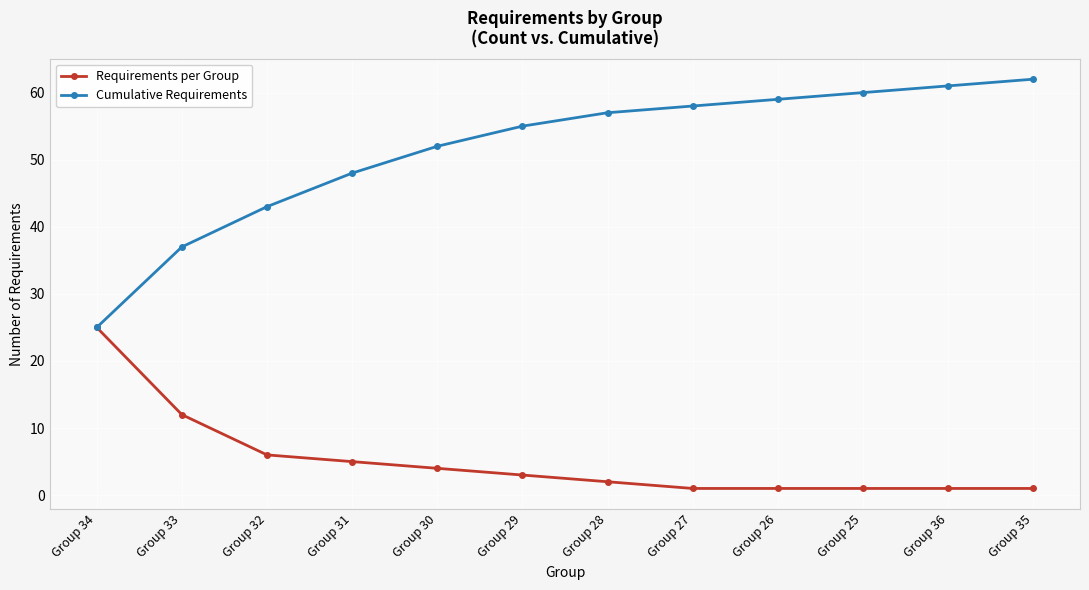

True or false: Cumulative Requirements has more than 2 points higher than both neighbors.

False